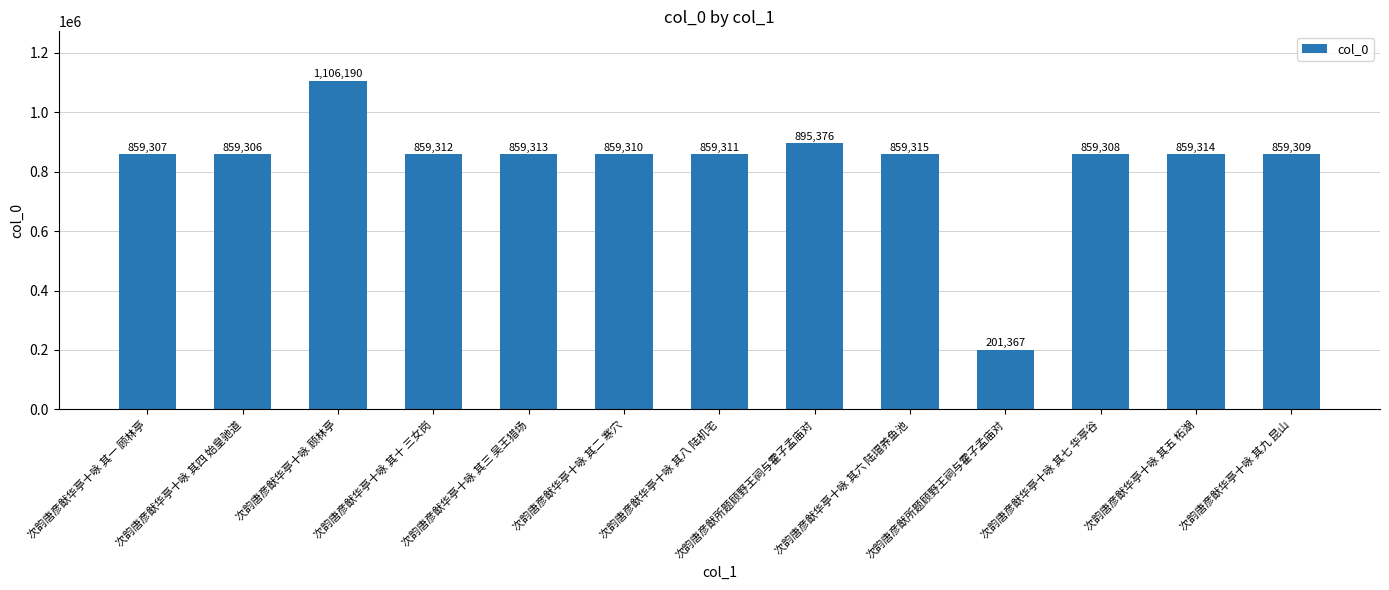

Rank the categories by value from lowest to highest.

次韵唐彦猷所题顾野王祠与霍子孟庙对, 次韵唐彦猷华亭十咏 其四 始皇驰道, 次韵唐彦猷华亭十咏 其一 顾林亭, 次韵唐彦猷华亭十咏 其七 华亭谷, 次韵唐彦猷华亭十咏 其九 昆山, 次韵唐彦猷华亭十咏 其二 寒穴, 次韵唐彦猷华亭十咏 其八 陆机宅, 次韵唐彦猷华亭十咏 其十 三女岗, 次韵唐彦猷华亭十咏 其三 吴王猎场, 次韵唐彦猷华亭十咏 其五 柘湖, 次韵唐彦猷华亭十咏 其六 陆瑁养鱼池, 次韵唐彦猷所题顾野王祠与霍子孟庙对, 次韵唐彦猷华亭十咏 顾林亭